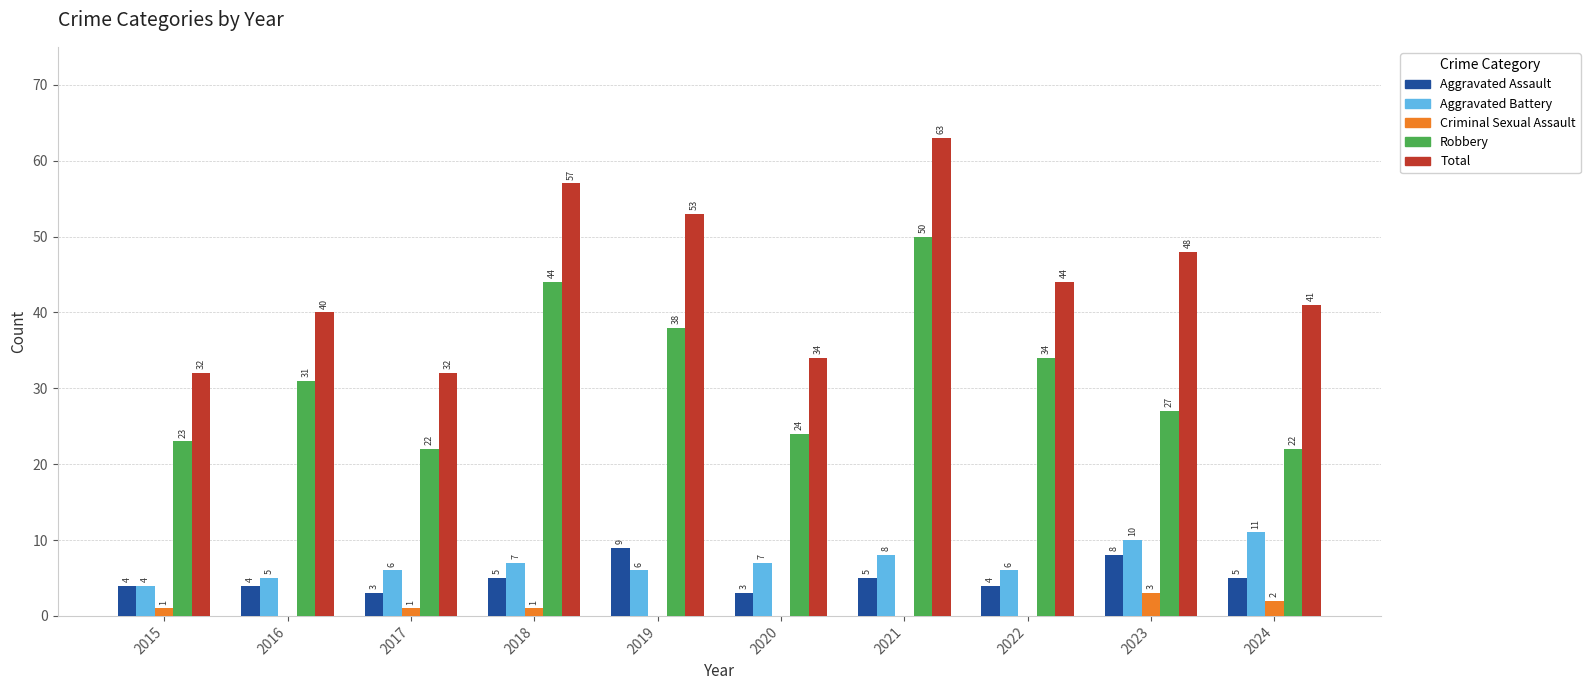

Is it true that Criminal Sexual Assault equals 0 at 2016?

True